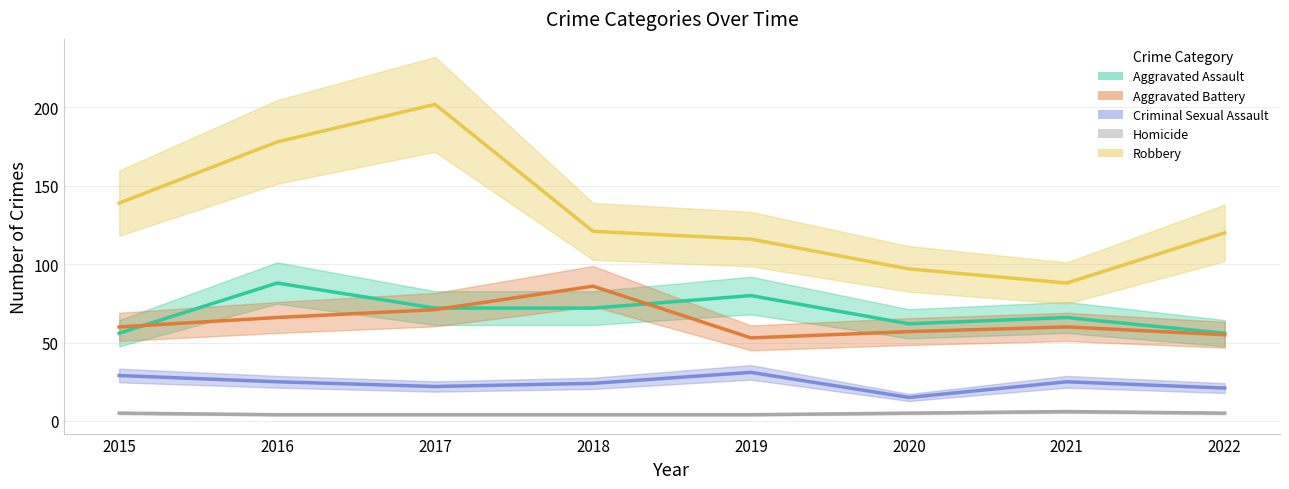

What is the sum of the Aggravated Battery values at 2021 and 2020?

117